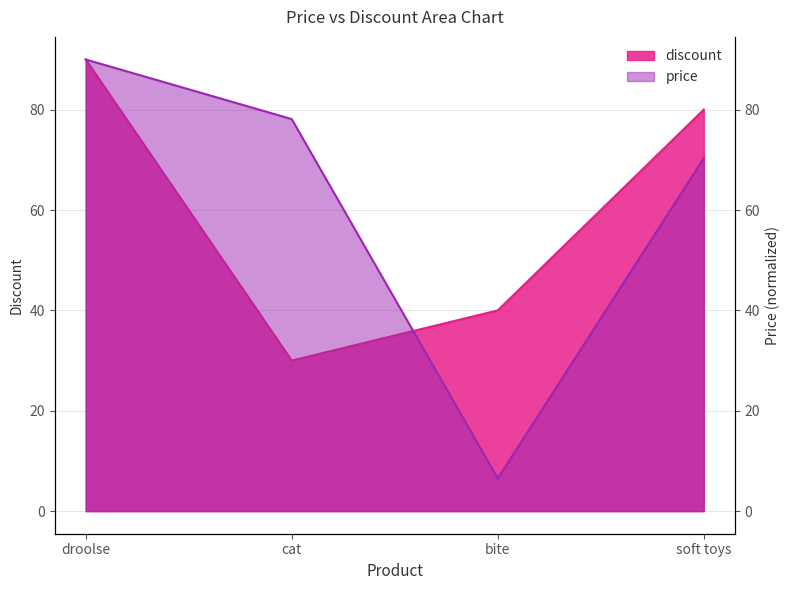

Rank the series by their maximum value, from lowest to highest.

discount, price